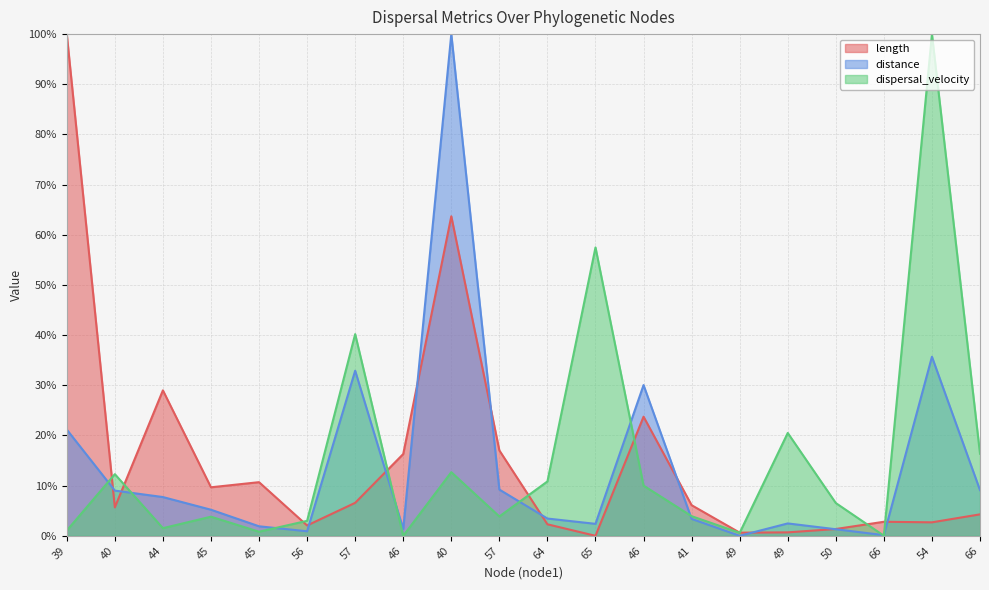

Where is distance nearest to the value 49?

54